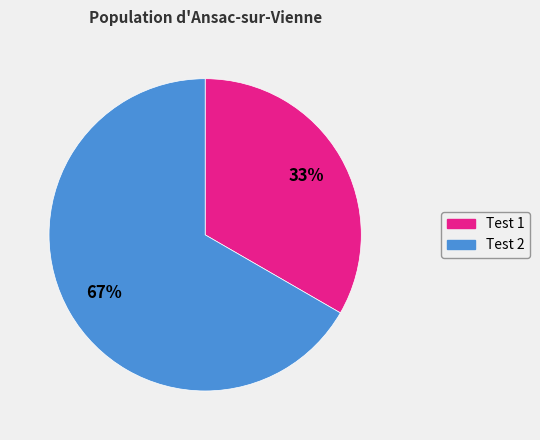

Is there any slice that represents more than half of the pie?

Yes